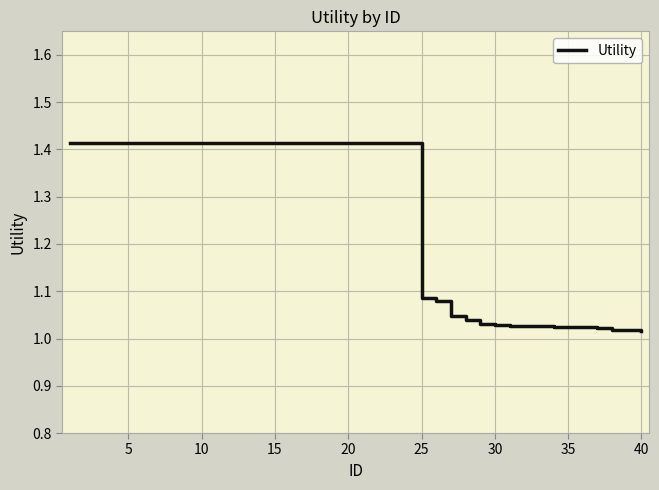

What is the difference between the maximum and minimum values?

0.4